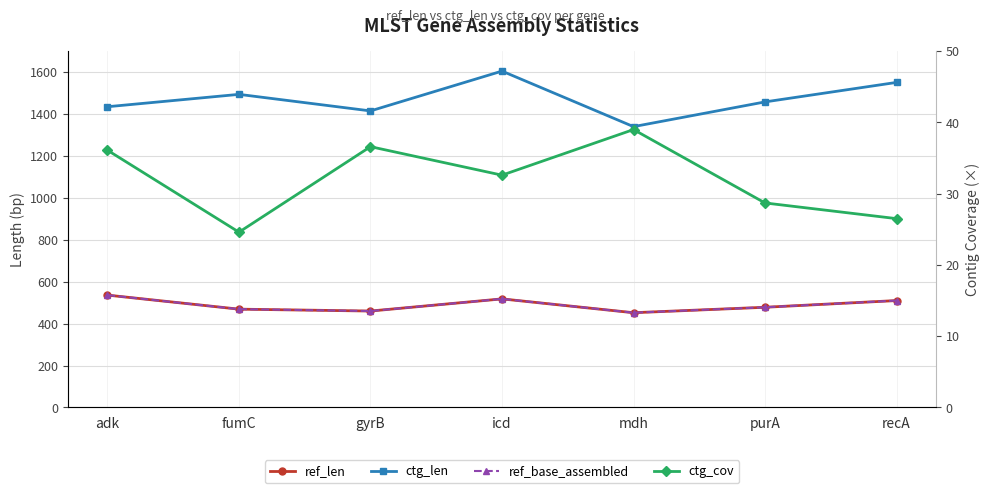

What is the difference between the highest and lowest values at adk?

1398.9